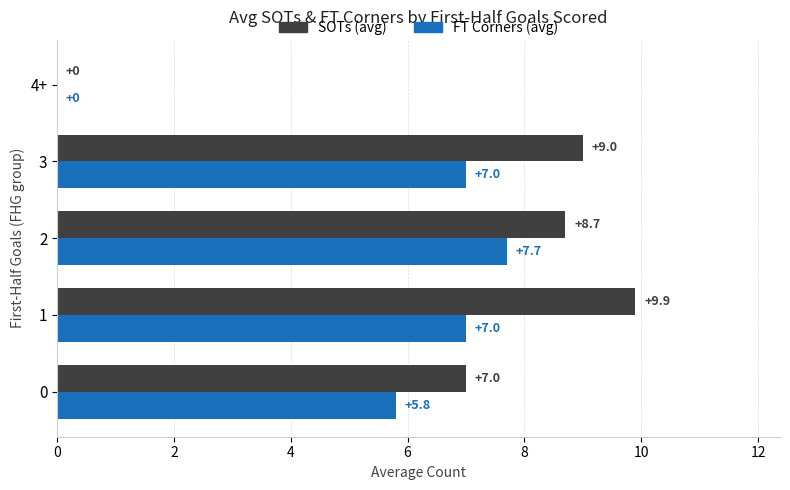

How many data points in SOTs (avg) are above 8?

3